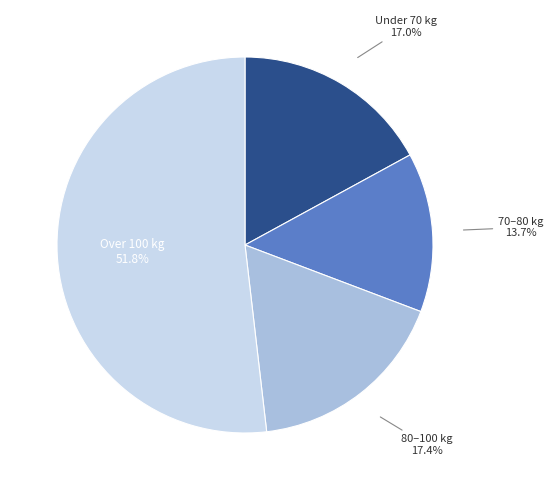

Between 80–100 kg and 70–80 kg, which is larger?

80–100 kg